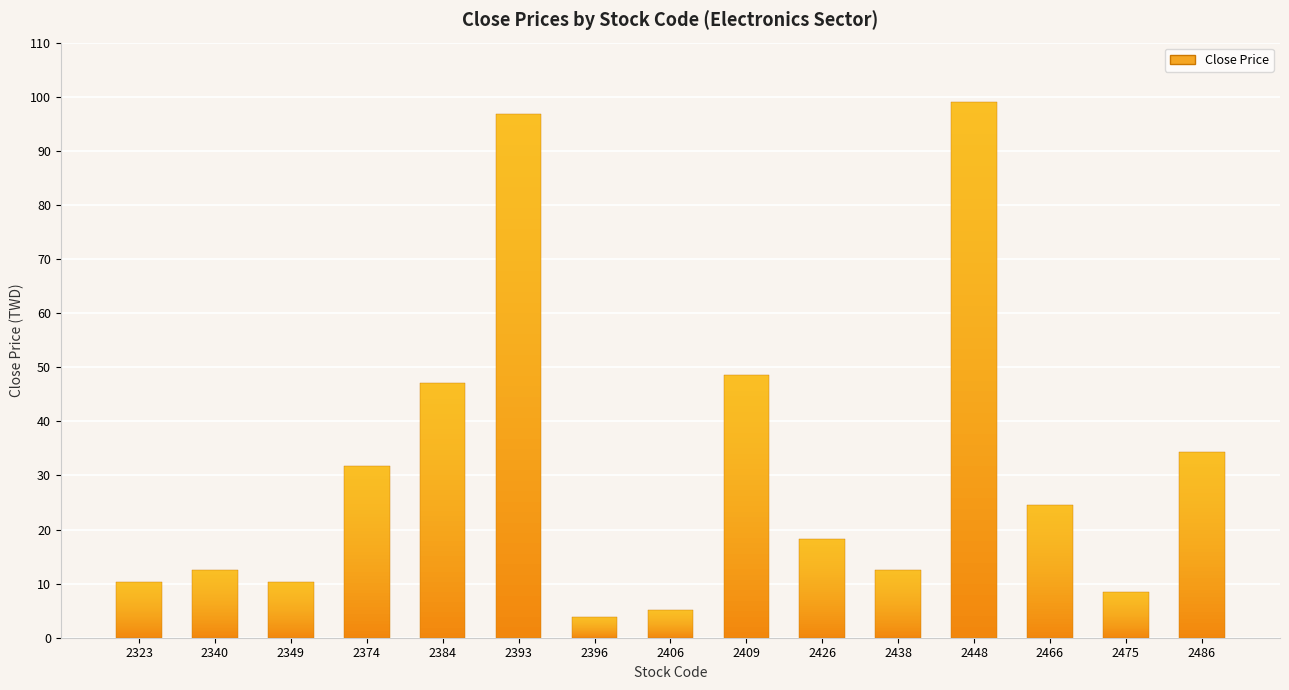

List the labels in order of value, smallest first.

2396, 2406, 2475, 2323, 2349, 2438, 2340, 2426, 2466, 2374, 2486, 2384, 2409, 2393, 2448